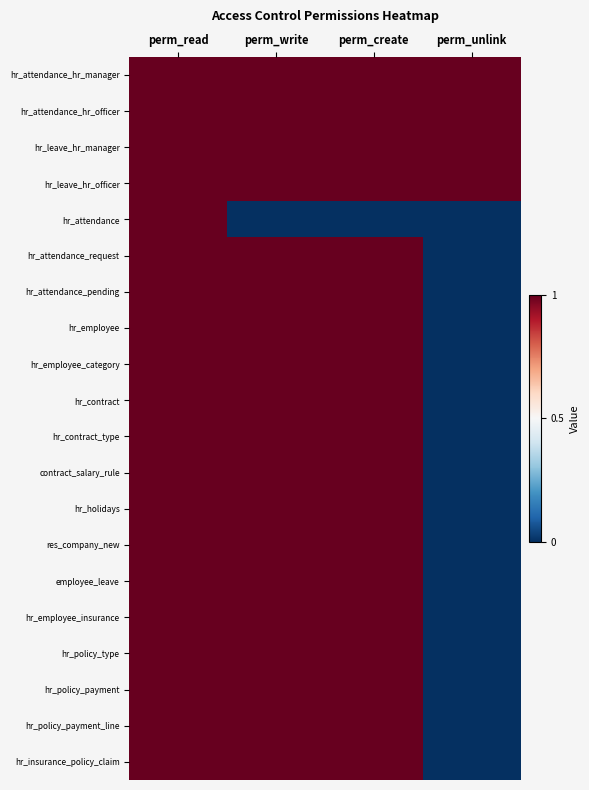

Between perm_create and perm_write, which is larger?

perm_create